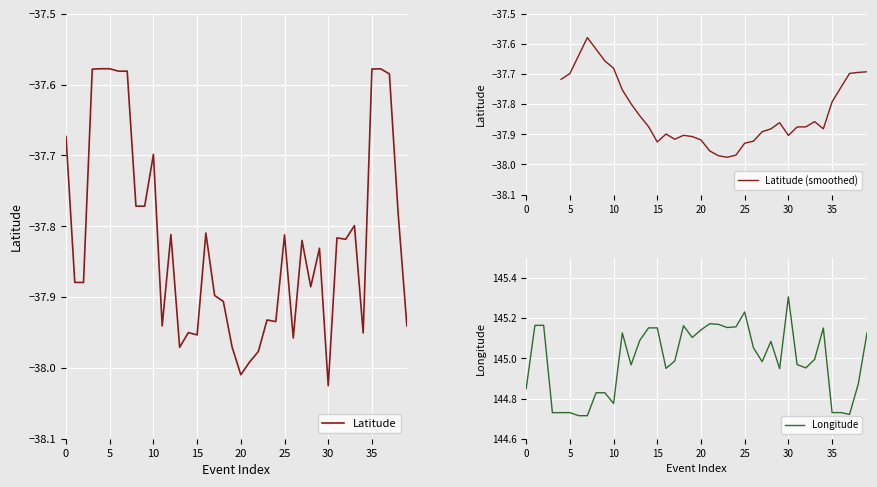

Is it true that Longitude equals 35.3 at 20?

False